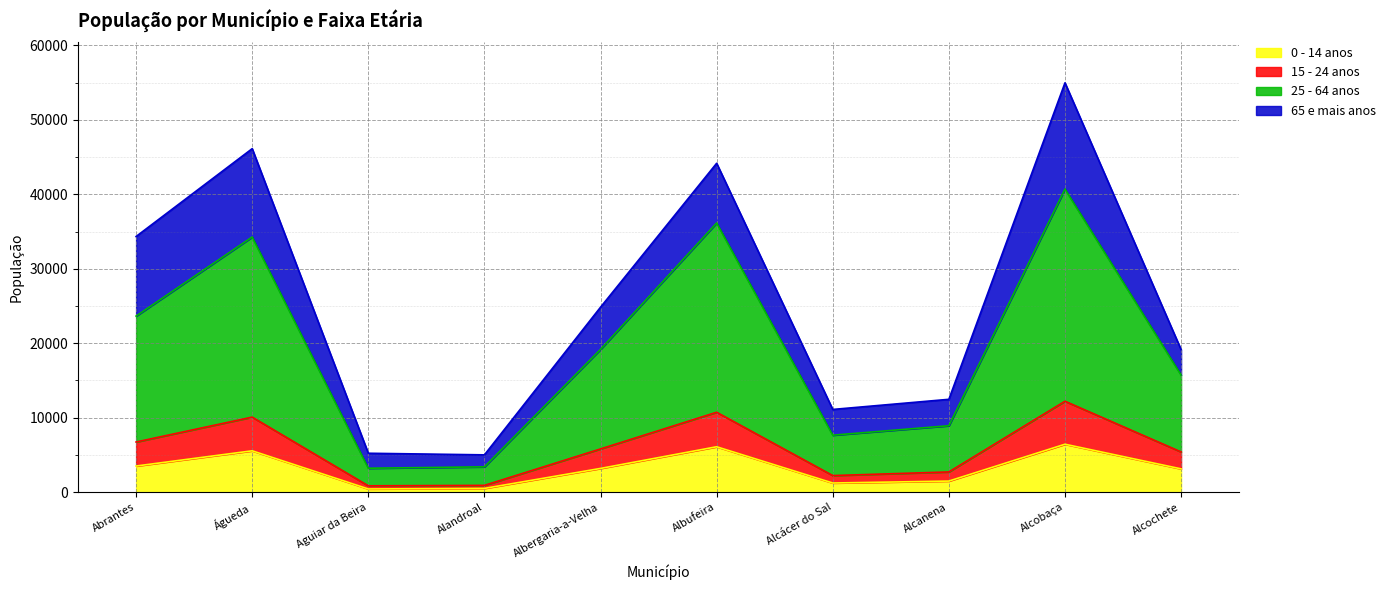

Where is the first local minimum for 15 - 24 anos?

Aguiar da Beira